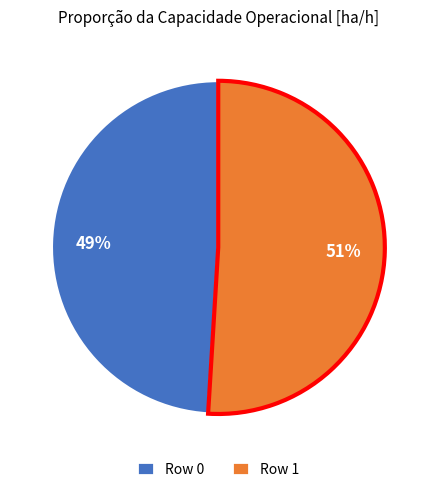

Which category has the biggest portion of the pie?

Row 1